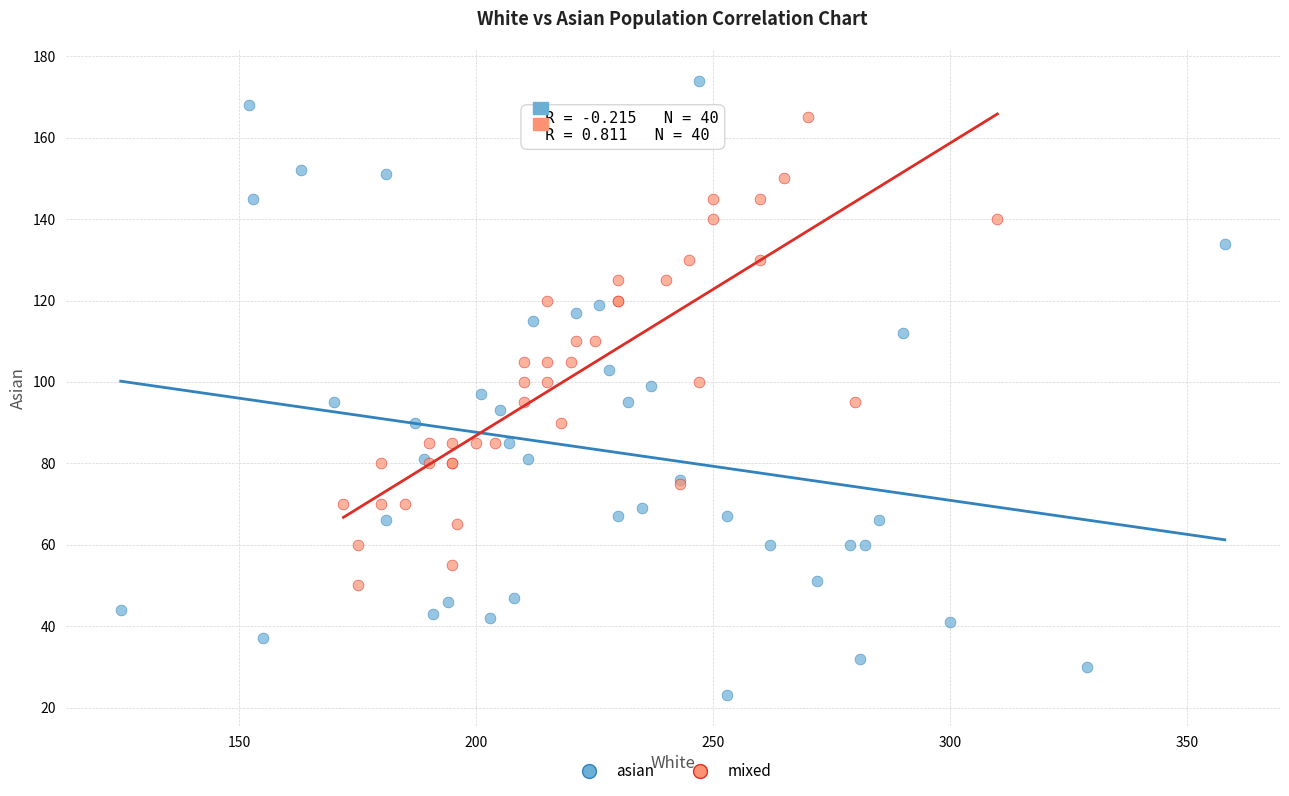

What are all the series names shown in the legend?

asian, mixed